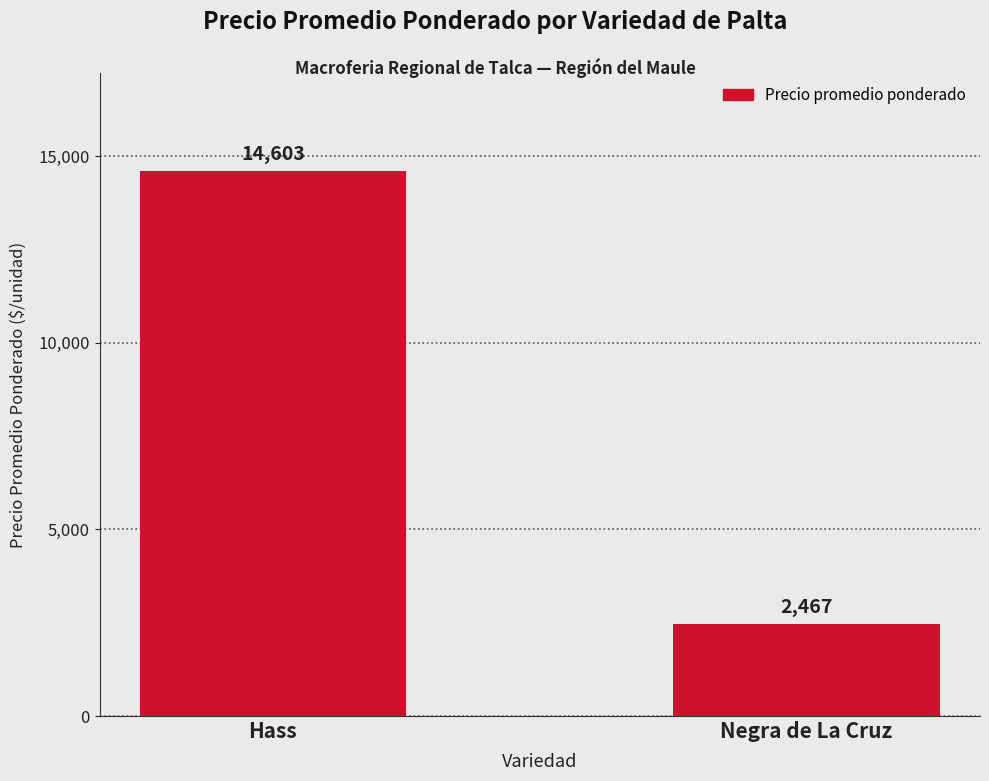

What is the ratio of the value at Hass to the value at Negra de La Cruz?

5.9